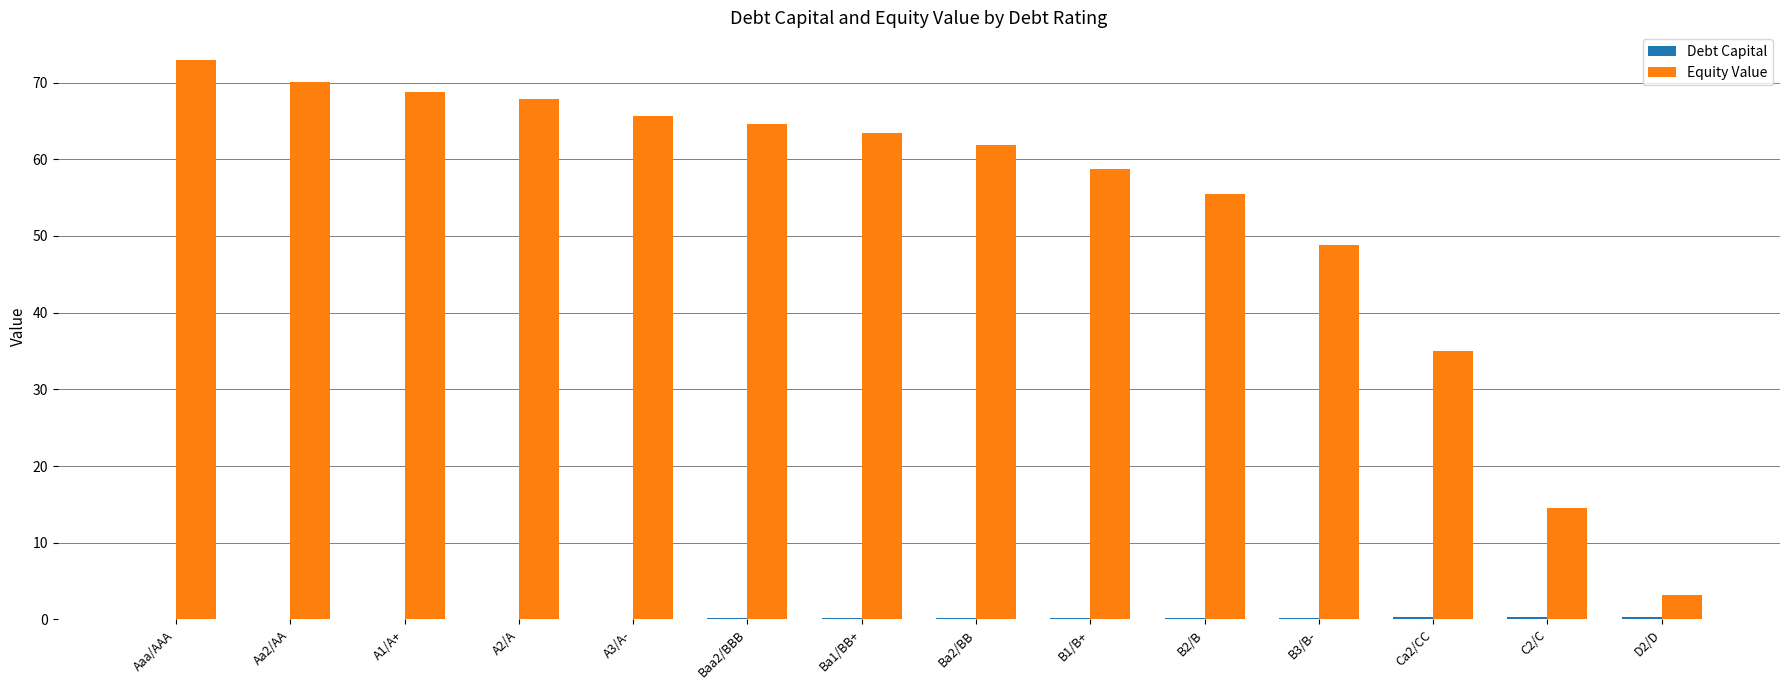

At which label does Equity Value reach its peak?

Aaa/AAA